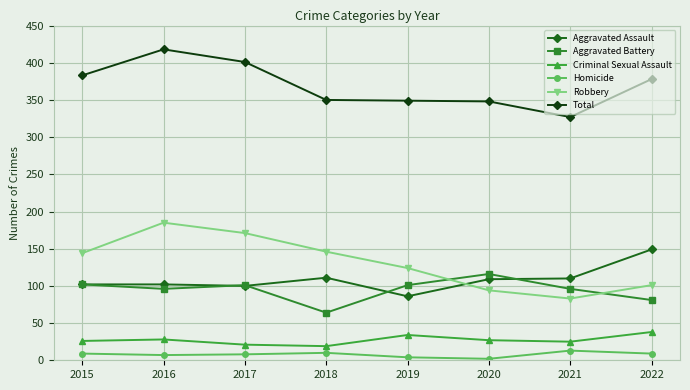

Which series has the largest total across all categories?

Total